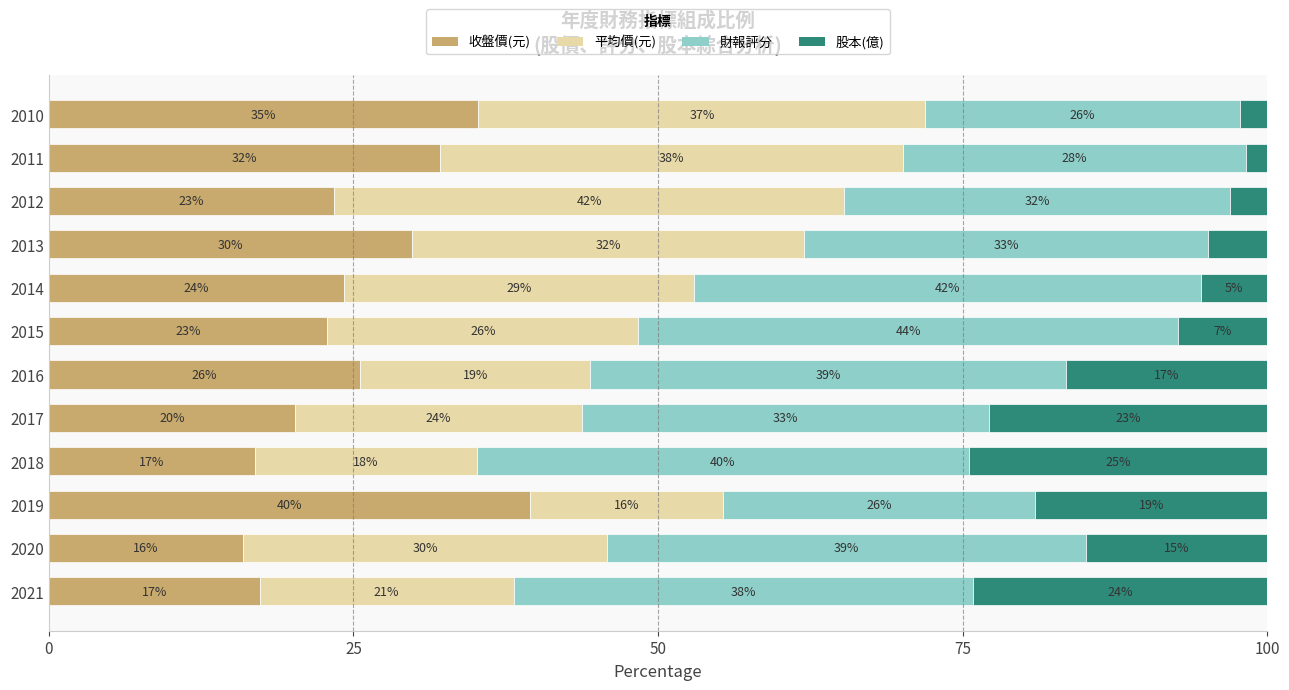

Count the number of categories in the chart.

12